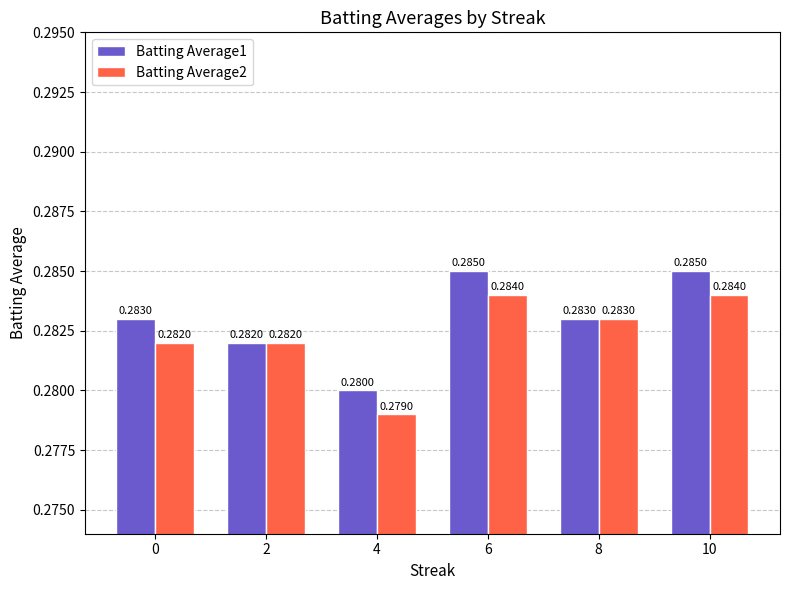

At how many categories does at least one series exceed 0?

6